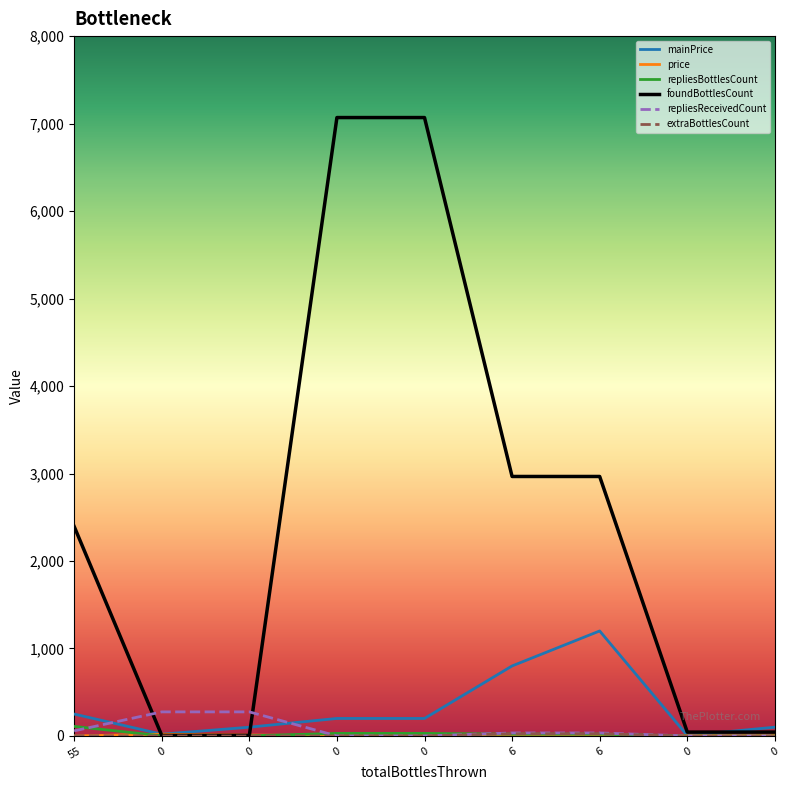

Does the chart display data point markers on the line(s)?

No